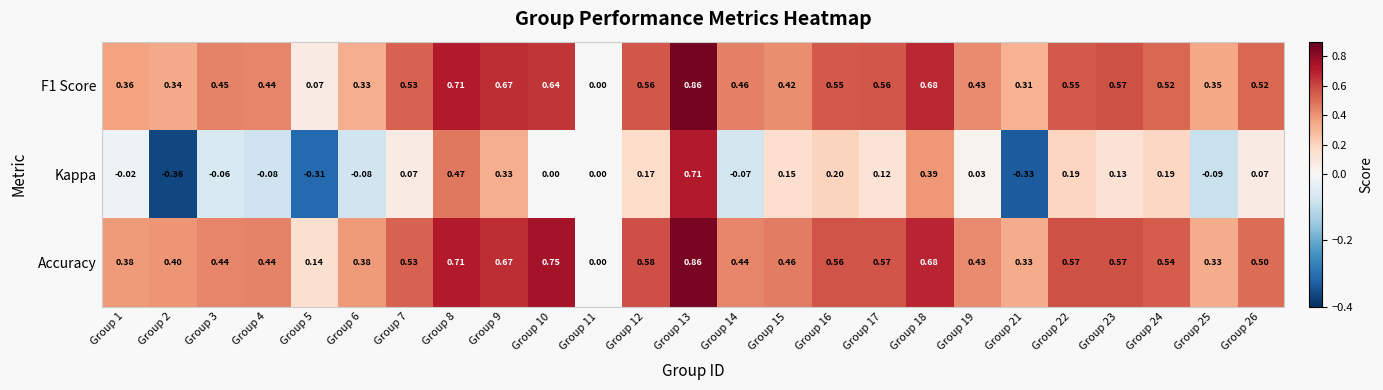

Which series changed the most between Group 11 and Group 12?

Accuracy